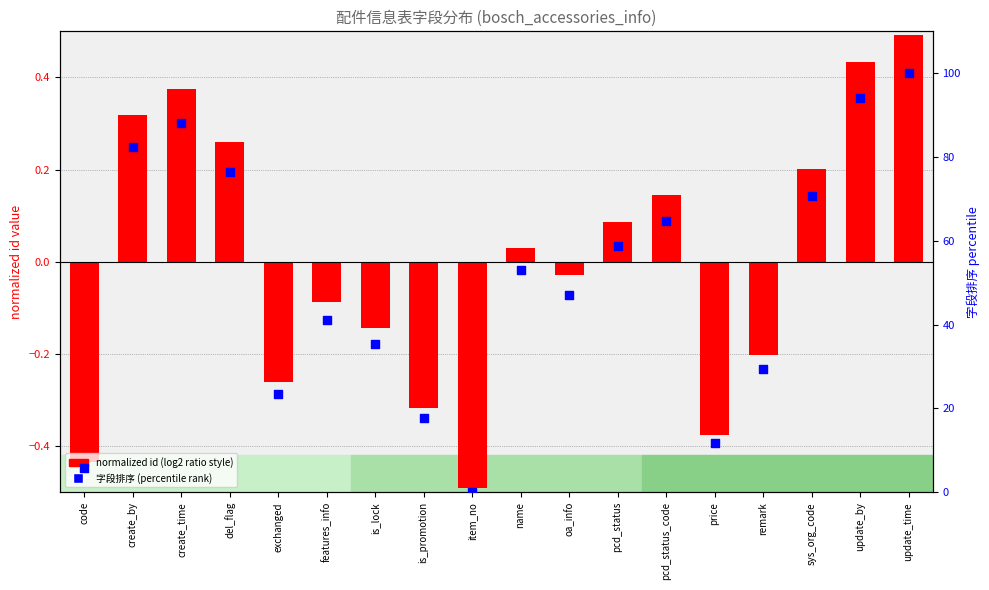

Which series has the widest spread of Y values?

字段排序 (percentile rank)